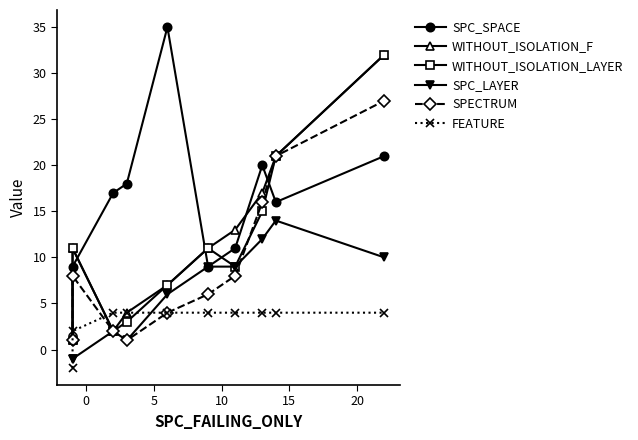

Reading left to right, what are all the values shown in this chart?

SPC_SPACE: 1	9	17	18	35	9	11	20	16	21
WITHOUT_ISOLATION_F: 1	11	2	4	7	11	13	17	21	32
WITHOUT_ISOLATION_LAYER: 1	11	2	3	7	11	9	15	21	32
SPC_LAYER: -1	-1	2	1	6	9	9	12	14	10
SPECTRUM: 1	8	2	1	4	6	8	16	21	27
FEATURE: -2	2	4	4	4	4	4	4	4	4